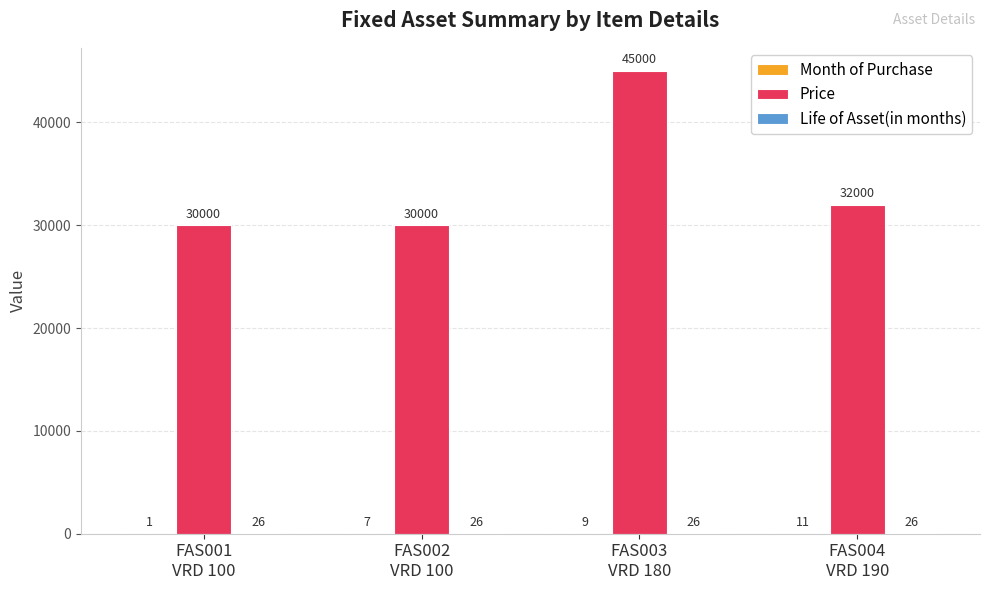

The value of Price at FAS004
VRD 190 is 46549. True or false?

False